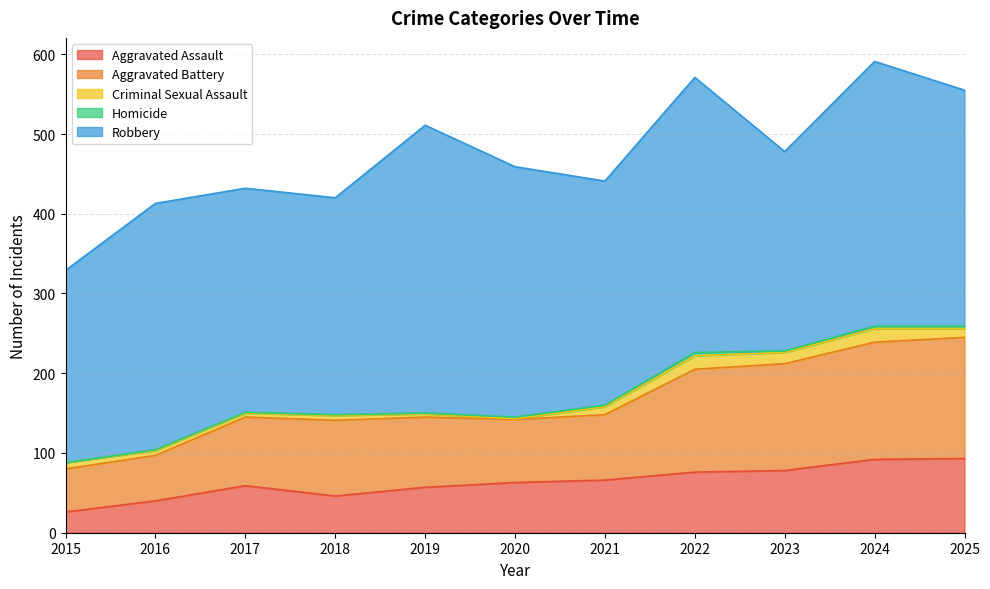

True or false: Homicide has more than 1 interior local peaks.

False